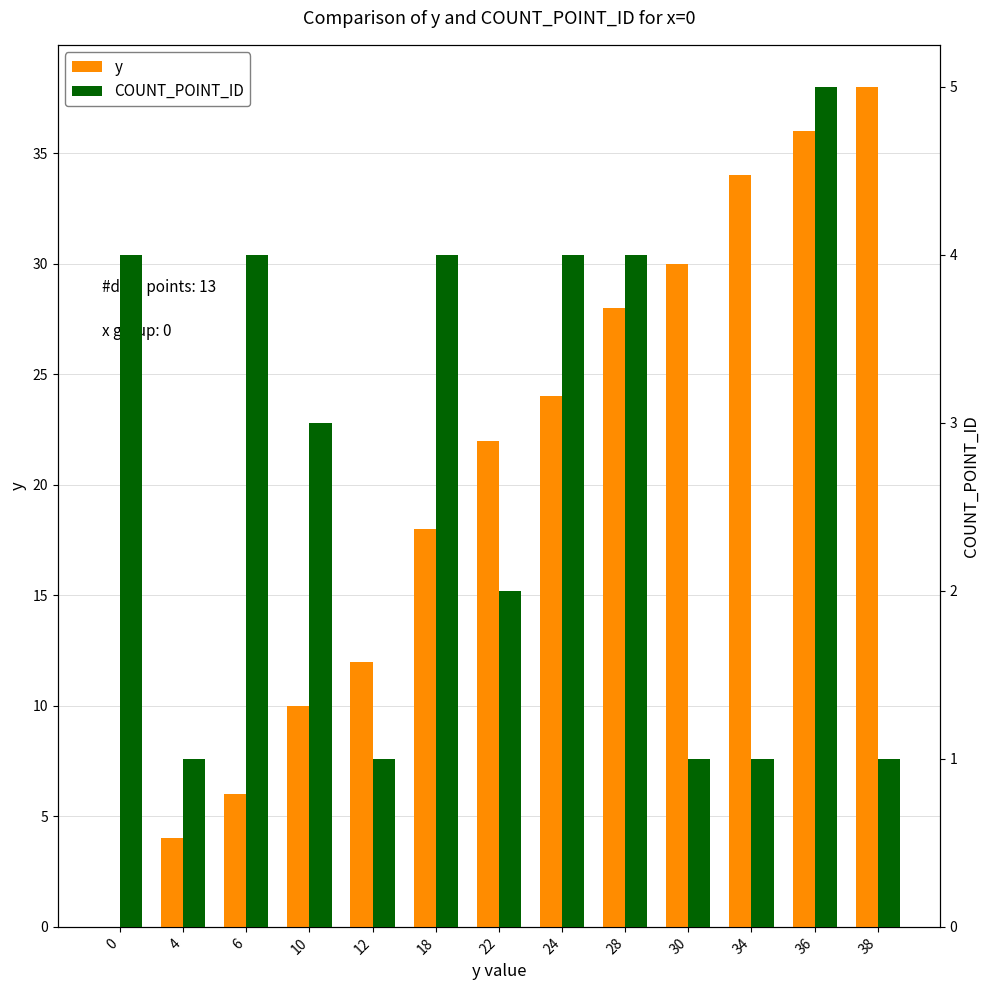

True or false: y has a value of 4 at 4.

True